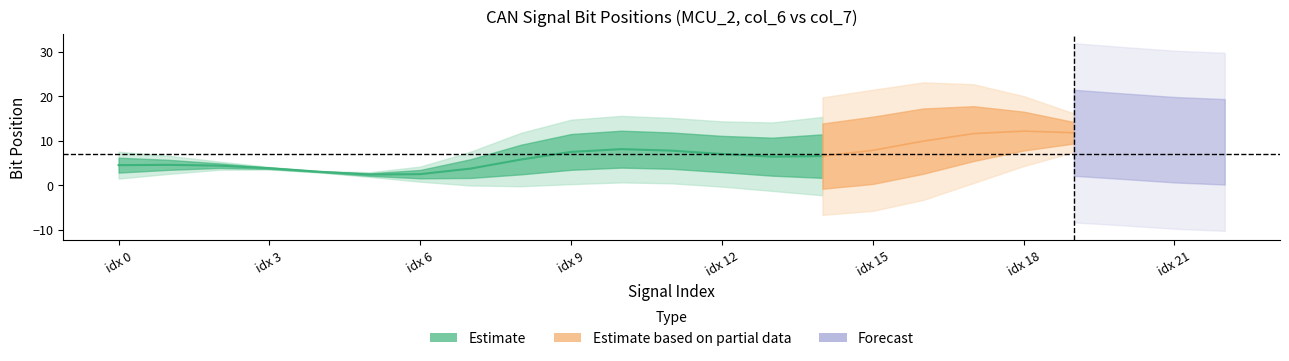

Does the chart display data point markers on the line(s)?

No